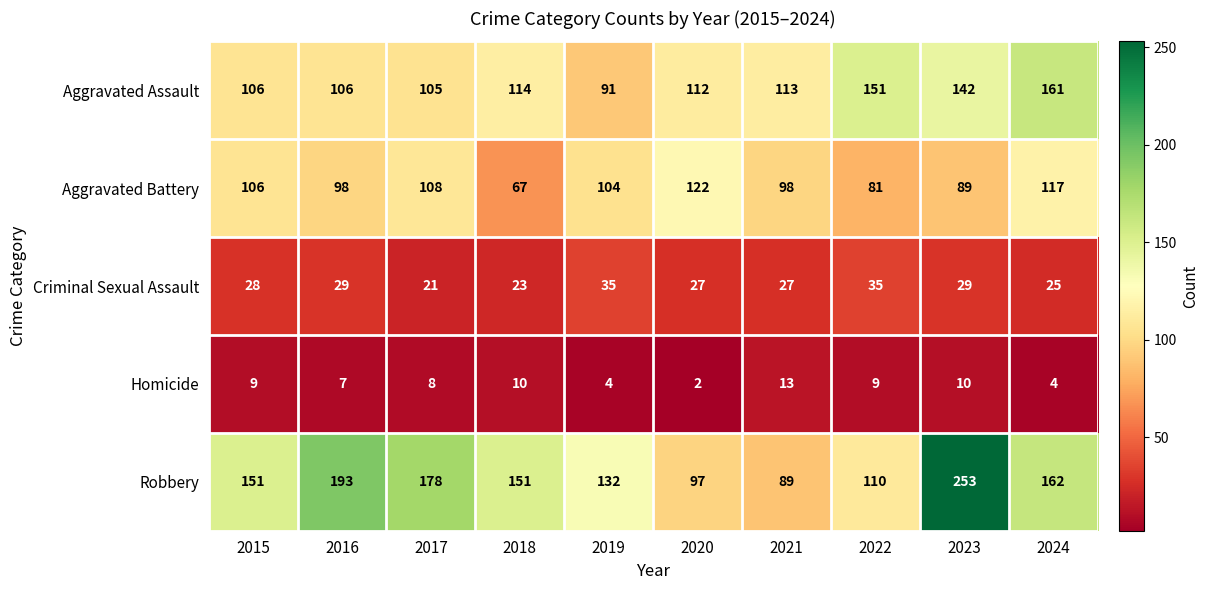

What value does the Criminal Sexual Assault series have at 2017?

21